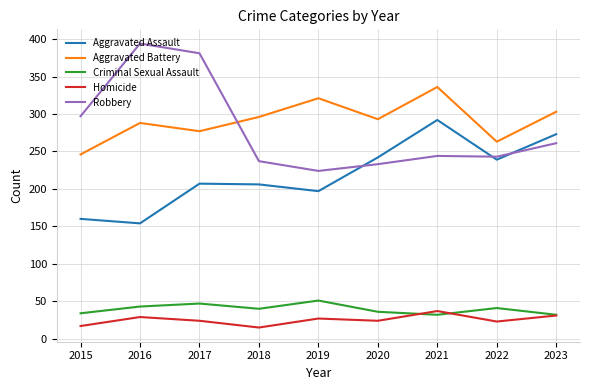

Which category has the lowest value in the Robbery series?

2019